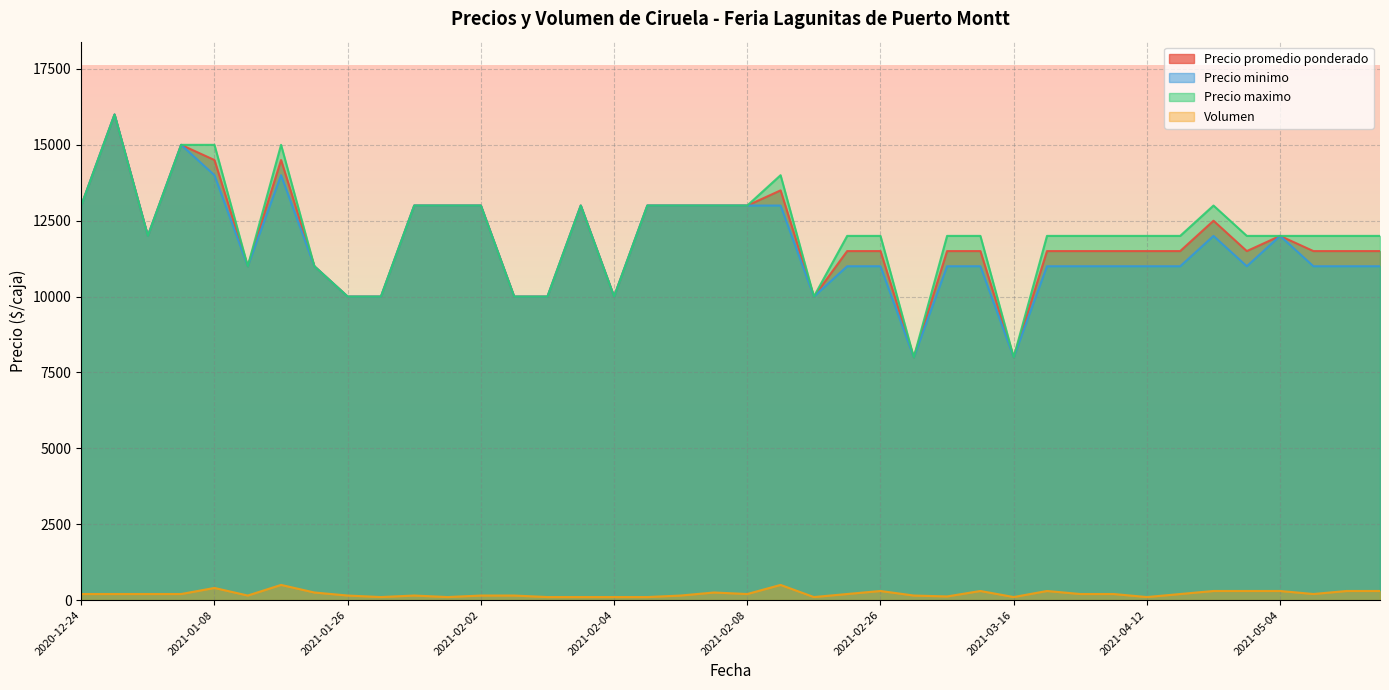

How many data points does each series have?

40